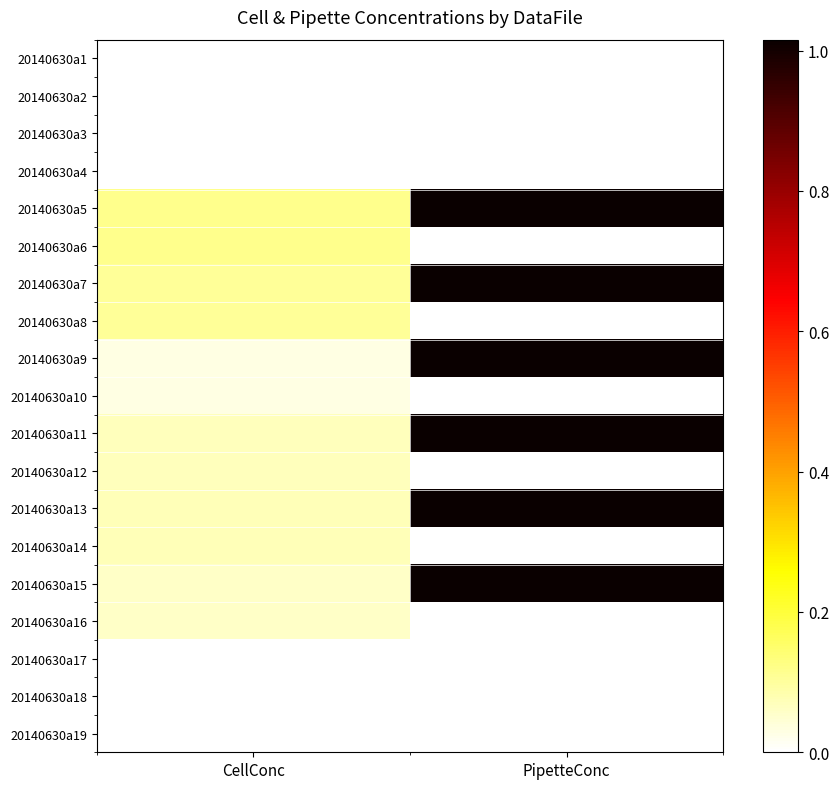

Where is 20140630a5 nearest to the value 0?

CellConc